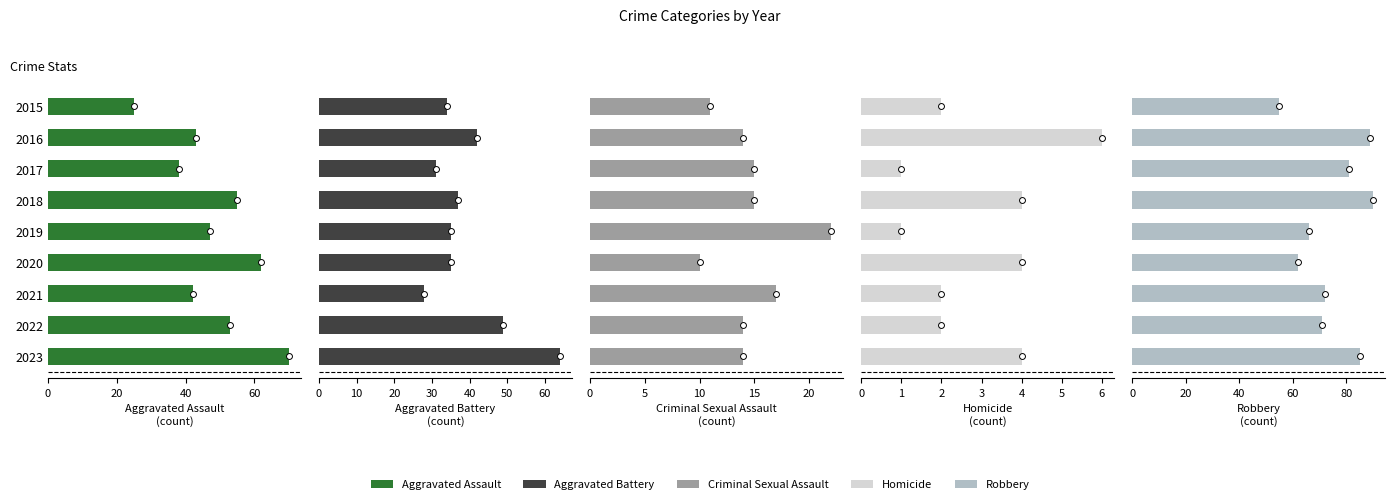

What are all the series names shown in the legend?

Aggravated Assault, Aggravated Battery, Criminal Sexual Assault, Homicide, Robbery